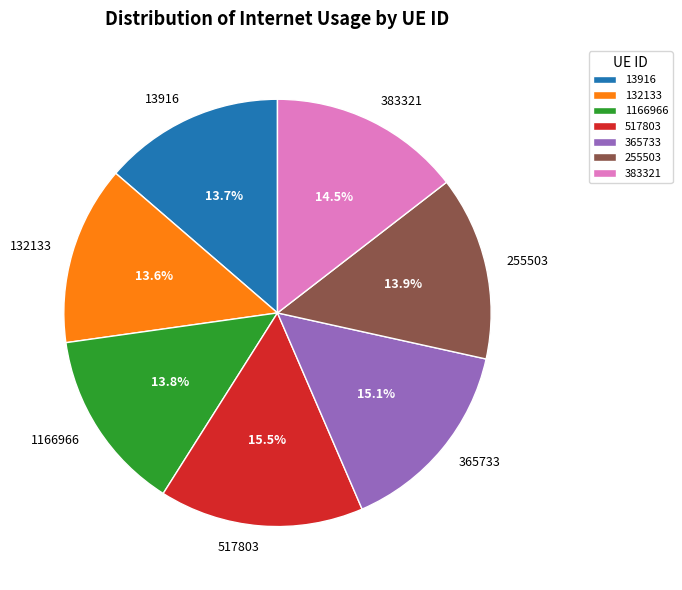

How many segments does this pie chart have?

7